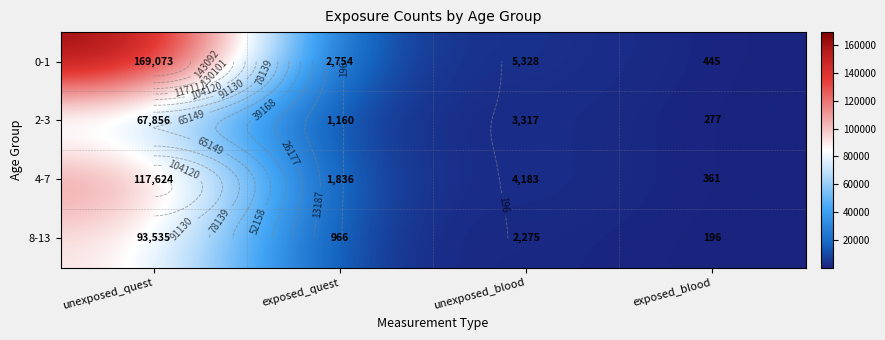

What is the minimum value for 4-7?

361